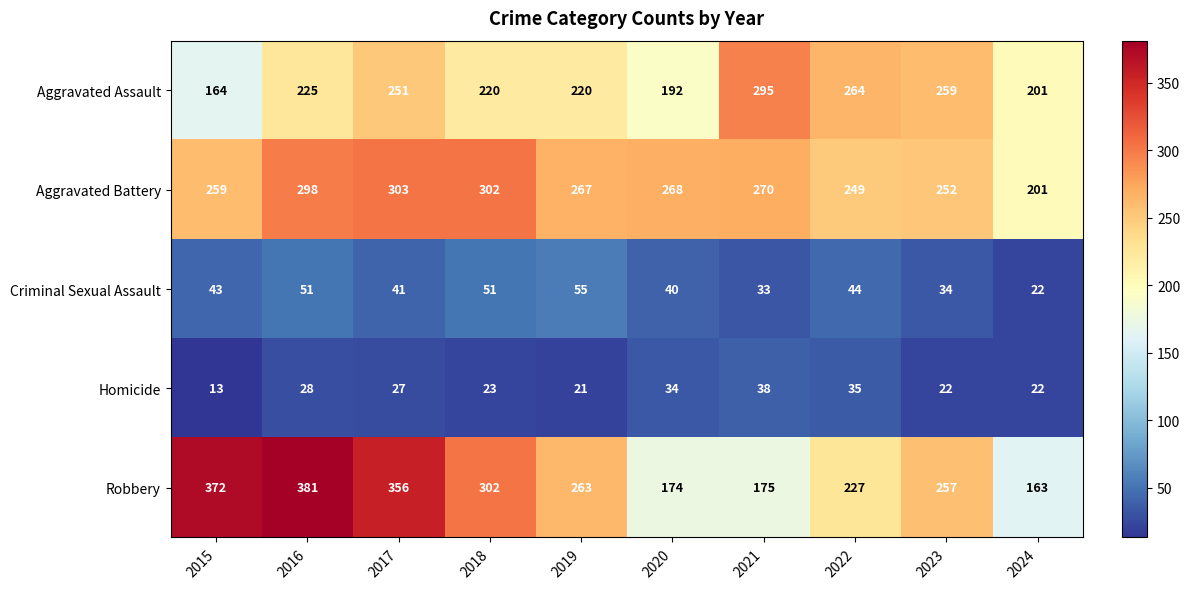

Is it true that Homicide equals 33 at 2019?

False